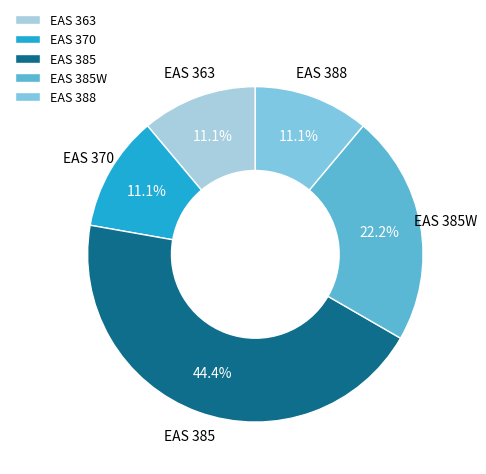

What is the ratio of the value at EAS 385W to the value at EAS 370?

2.0